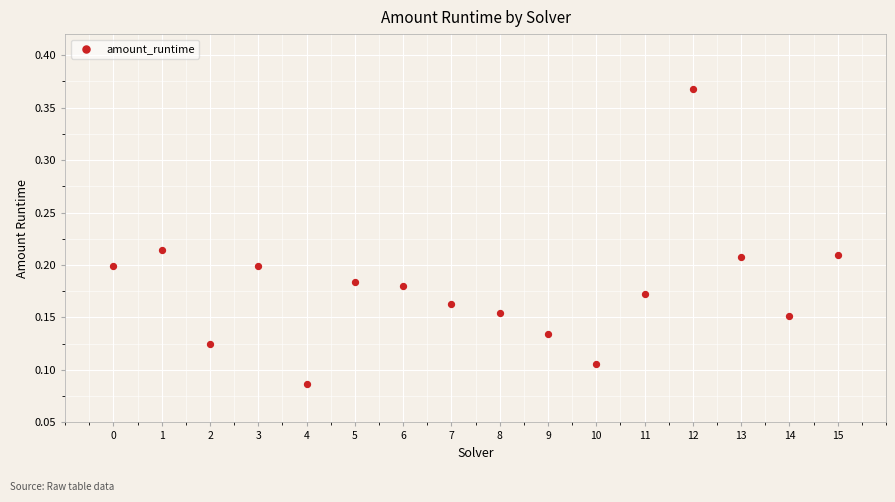

What is the range of Y values (max minus min)?

0.3